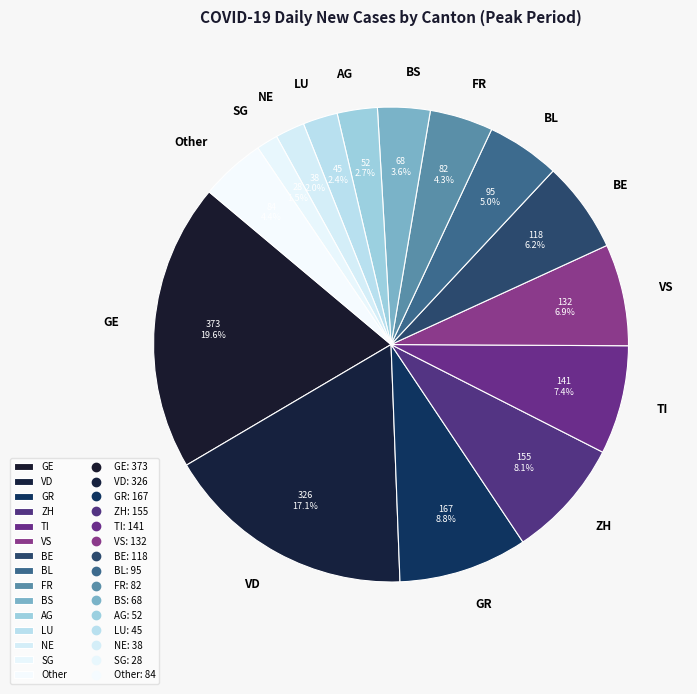

True or false: FR accounts for 16% of the total.

False